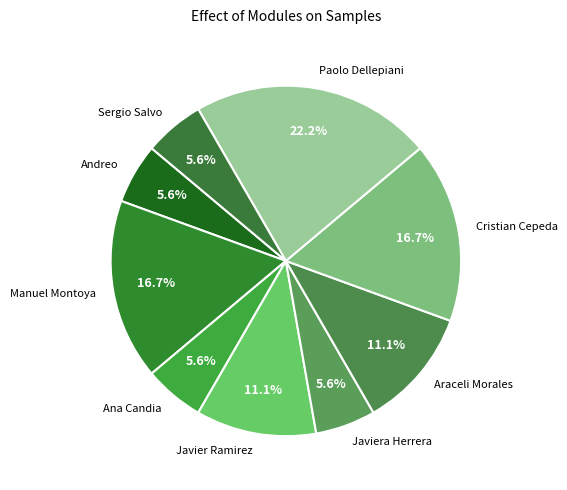

What is the largest slice in the pie chart?

Paolo Dellepiani